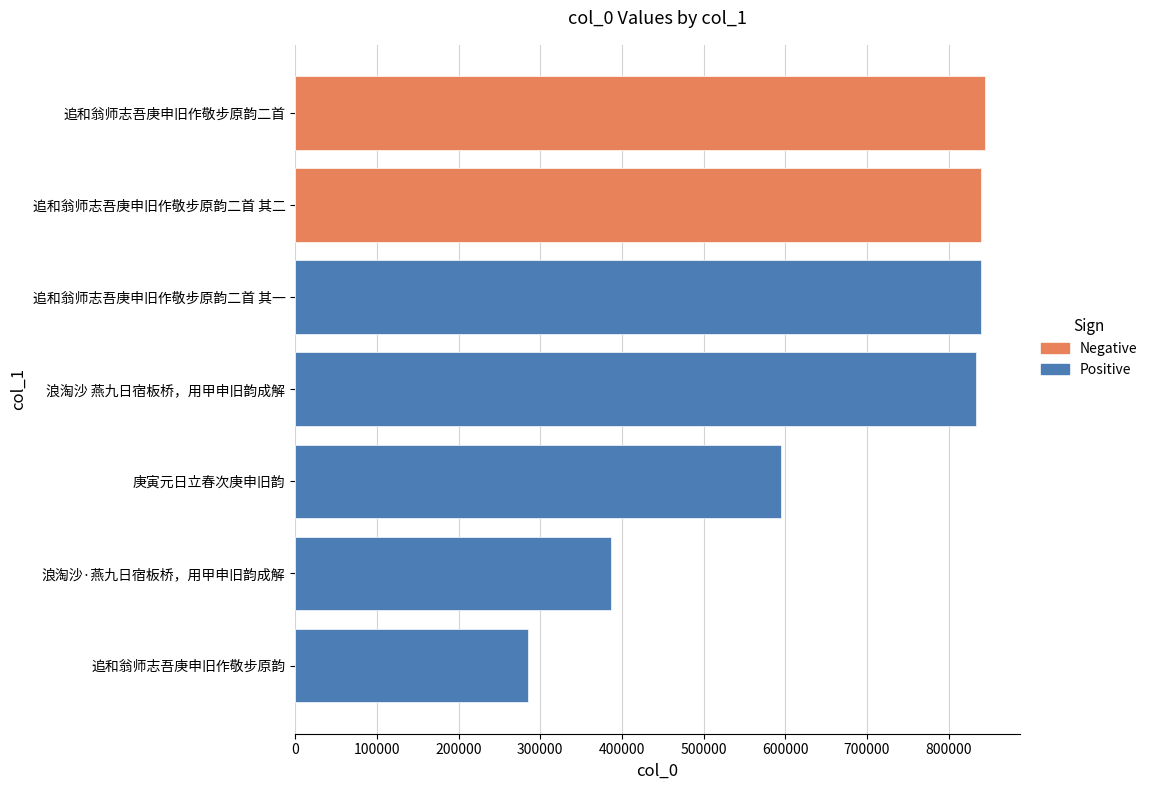

List the labels in order of value, smallest first.

追和翁师志吾庚申旧作敬步原韵, 浪淘沙·燕九日宿板桥，用甲申旧韵成解, 庚寅元日立春次庚申旧韵, 浪淘沙 燕九日宿板桥，用甲申旧韵成解, 追和翁师志吾庚申旧作敬步原韵二首 其一, 追和翁师志吾庚申旧作敬步原韵二首 其二, 追和翁师志吾庚申旧作敬步原韵二首